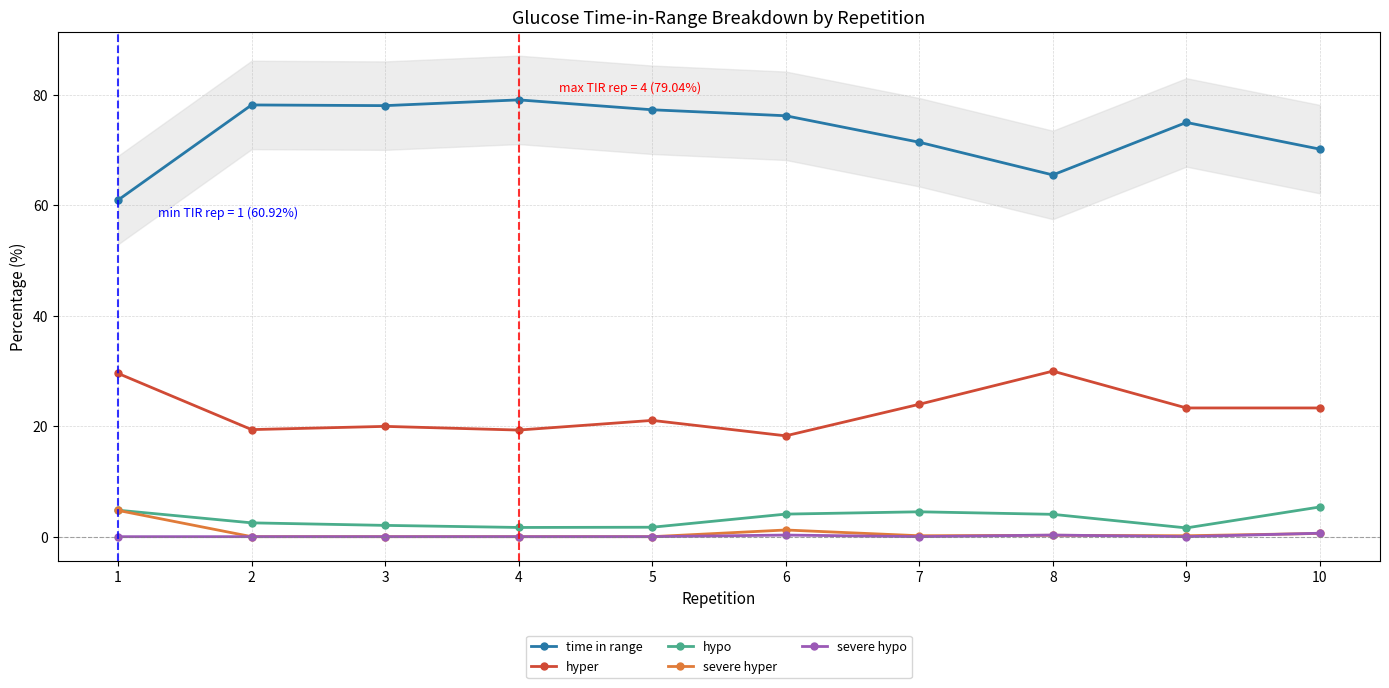

What is the difference between the maximum and second lowest values in the hypo series?

3.7